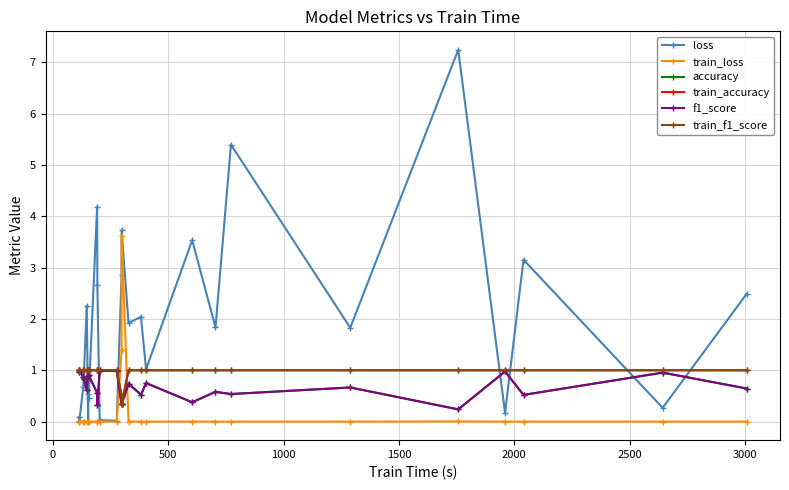

How many lines are shown in the chart?

6